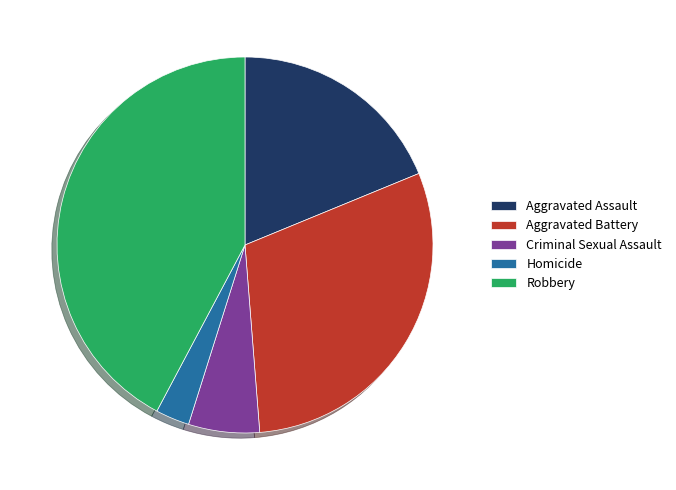

Is Criminal Sexual Assault the majority of the pie?

No